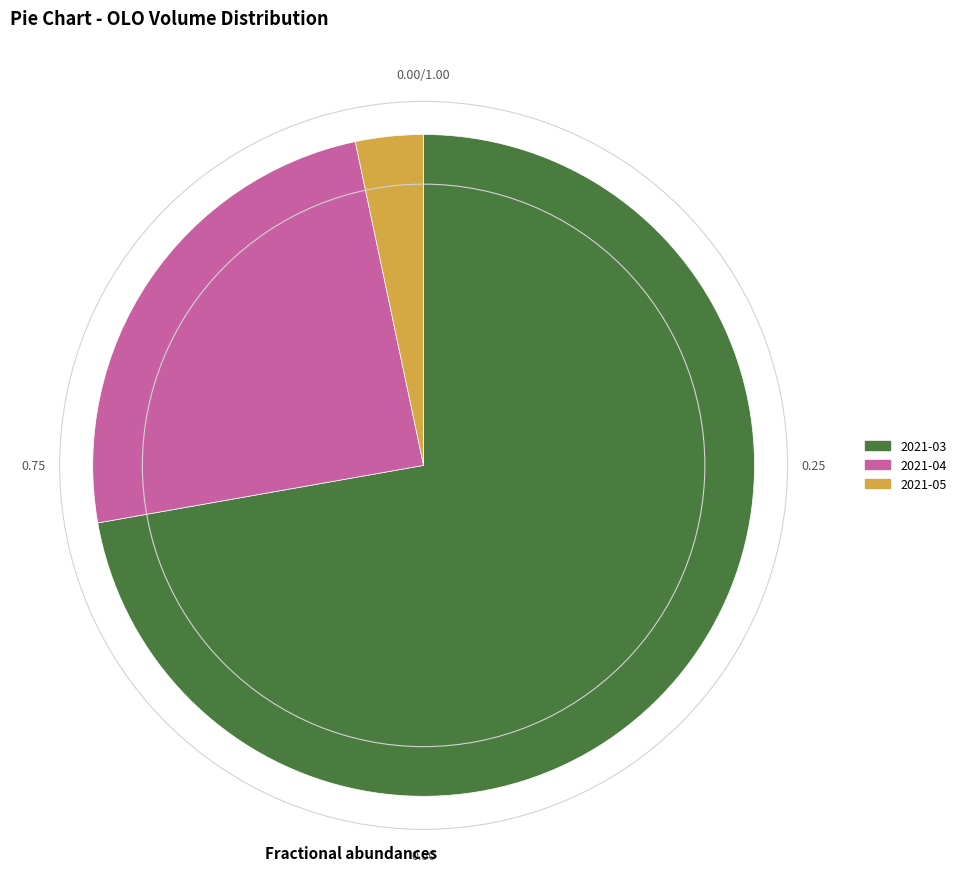

Is there a majority slice in this chart?

Yes